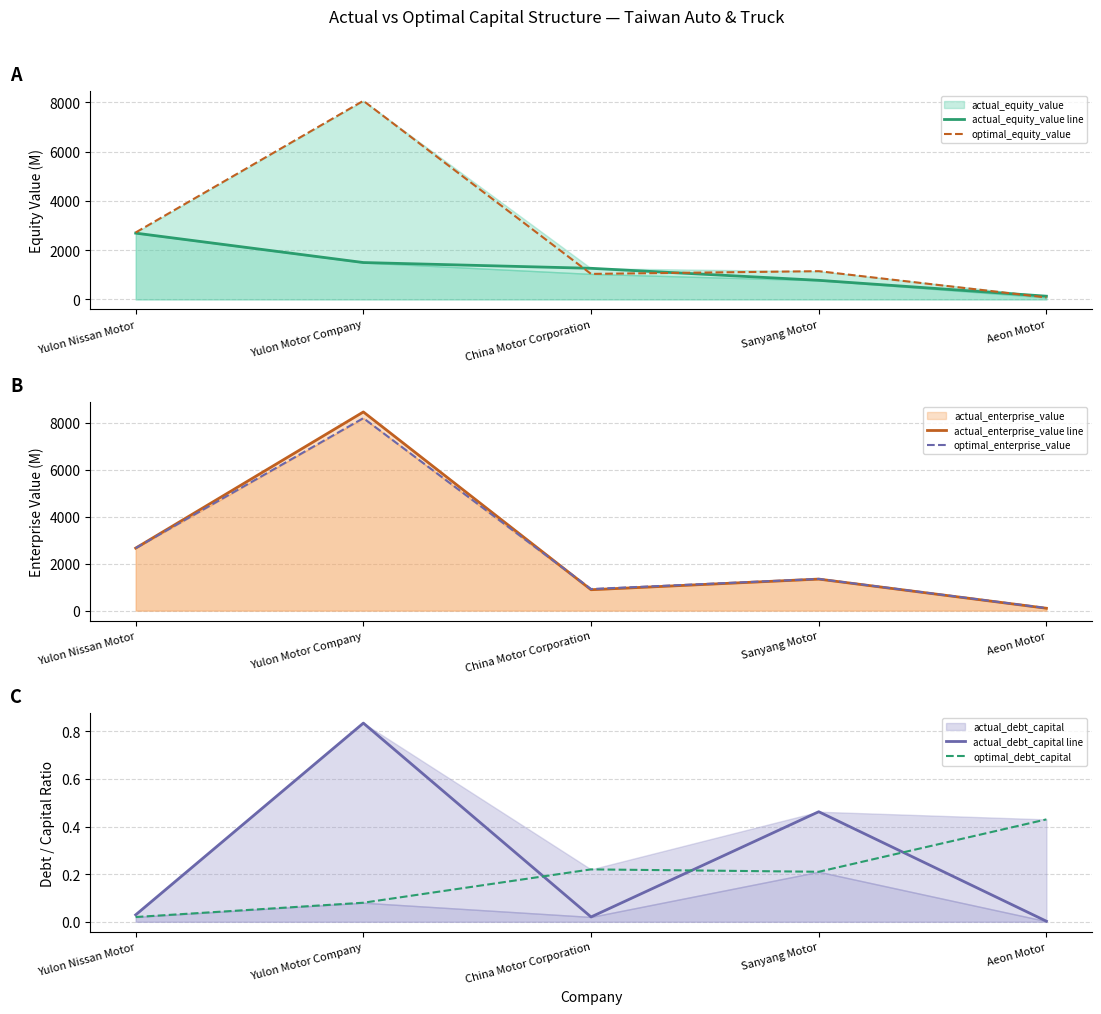

What is the highest value of the optimal_equity_value series?

8063.9